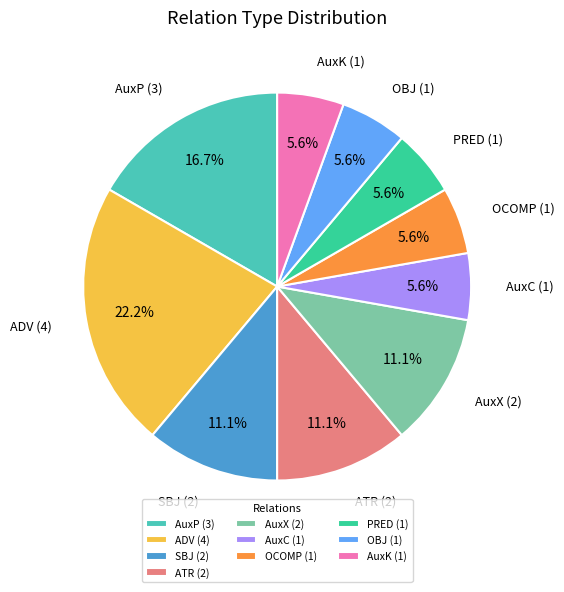

Does AuxP account for over 50% of the chart?

No